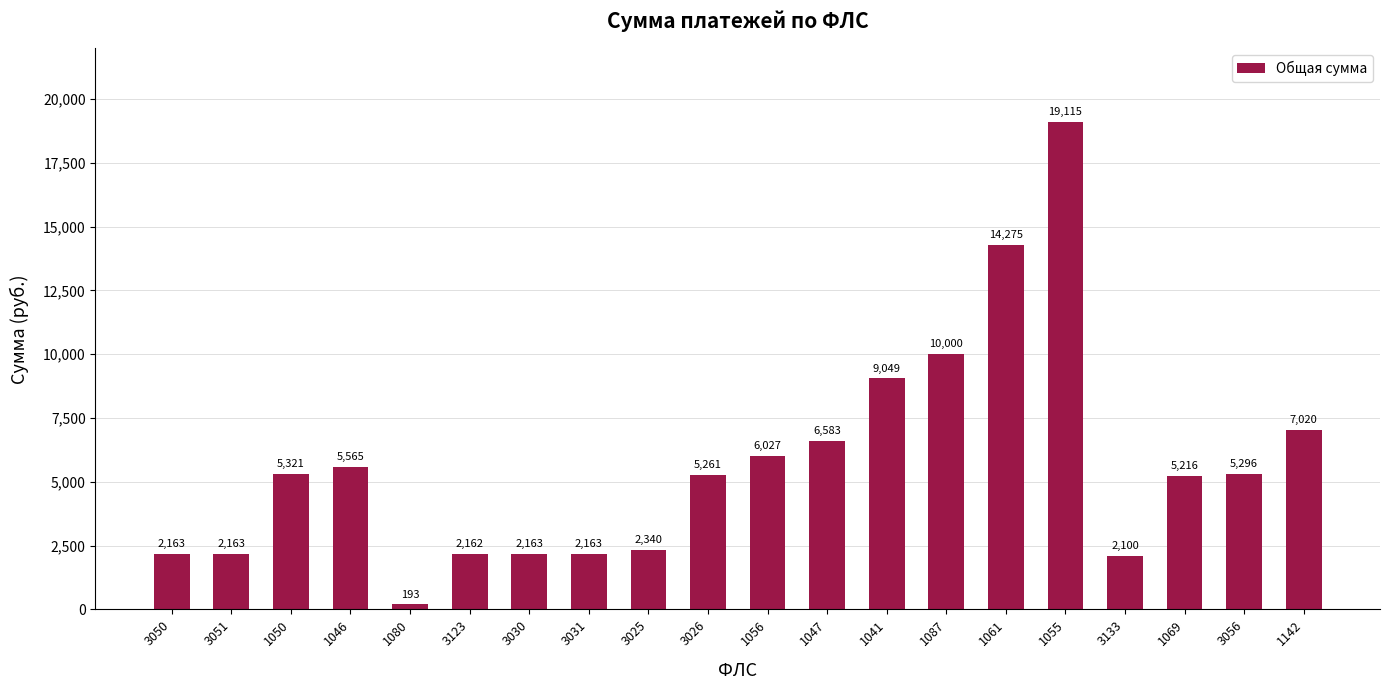

What position from the right is 3030?

14